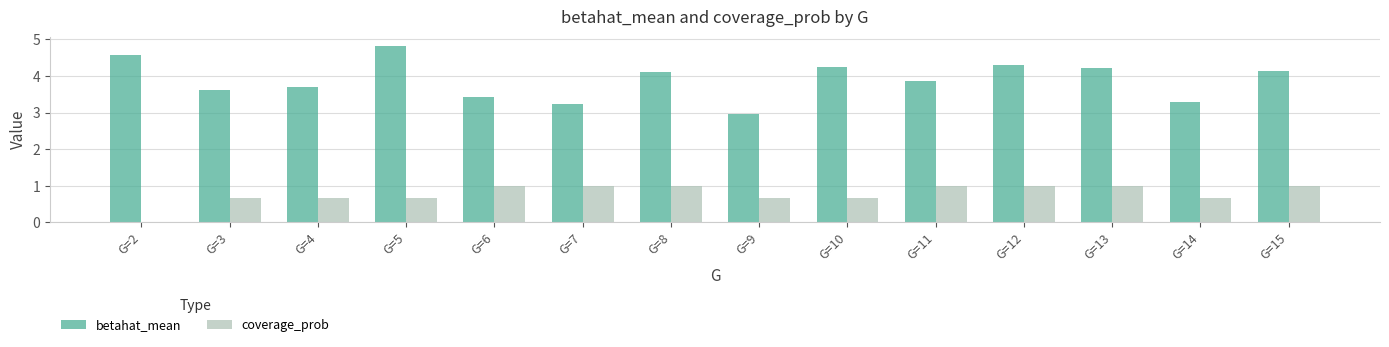

Count the number of data series in this chart.

2